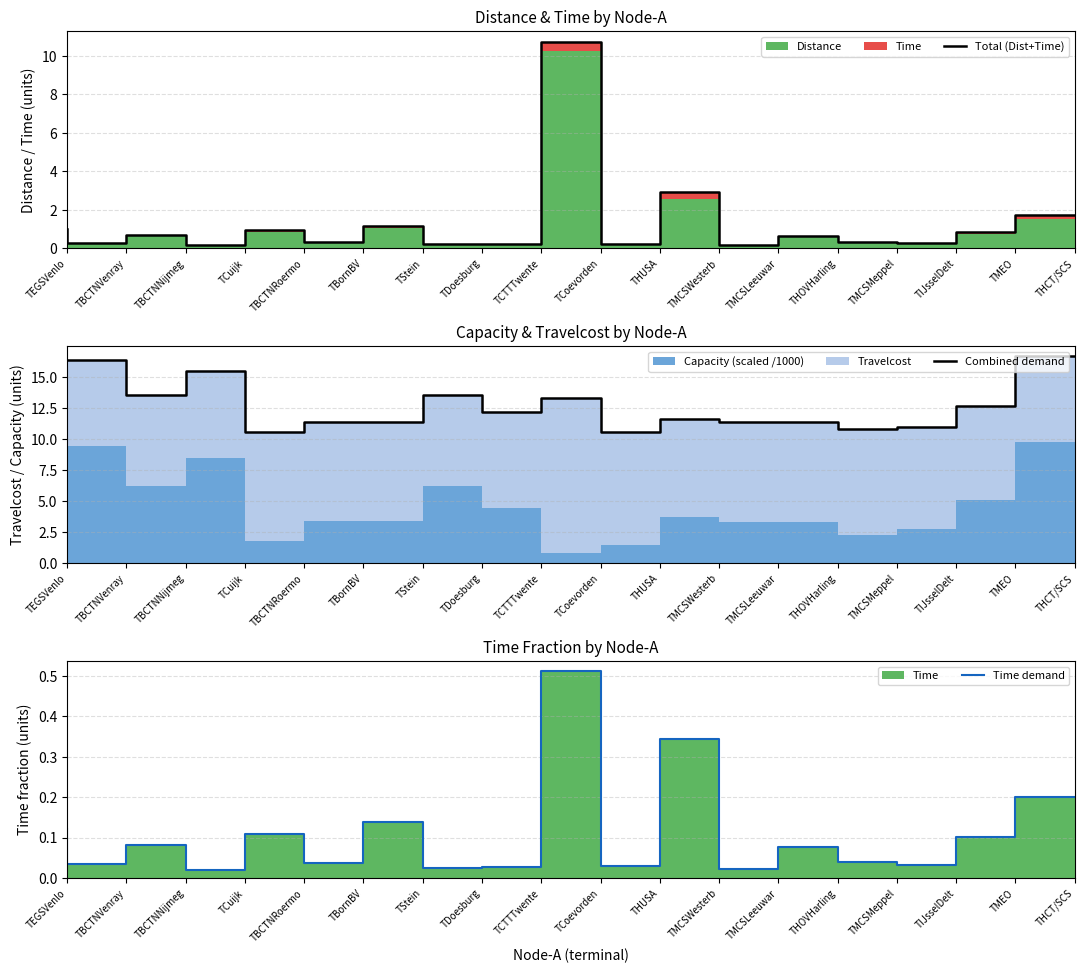

Reading right to left, transcribe all the data shown in this chart.

Total (Dist+Time): 1.7	0.9	0.3	0.3	0.7	0.2	2.9	0.3	10.7	0.2	0.2	1.2	0.3	0.9	0.2	0.7	0.3	1.0
Combined demand: 16.7	12.6	11.0	10.8	11.4	11.4	11.7	10.5	13.3	12.2	13.6	11.4	11.4	10.6	15.5	13.6	16.3	16.3
Time demand: 0.2	0.1	0.0	0.0	0.1	0.0	0.3	0.0	0.5	0.0	0.0	0.1	0.0	0.1	0.0	0.1	0.0	0.1